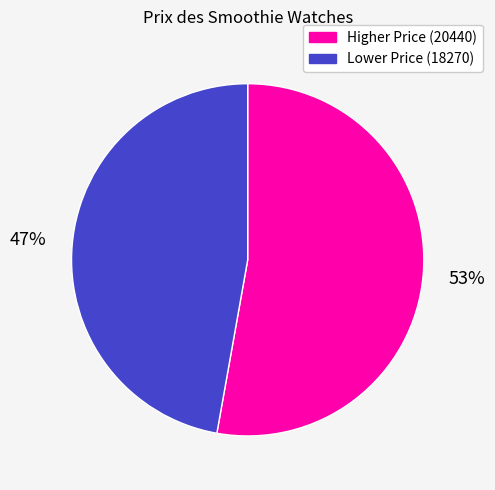

What is the largest slice in the pie chart?

Higher Price (20440)